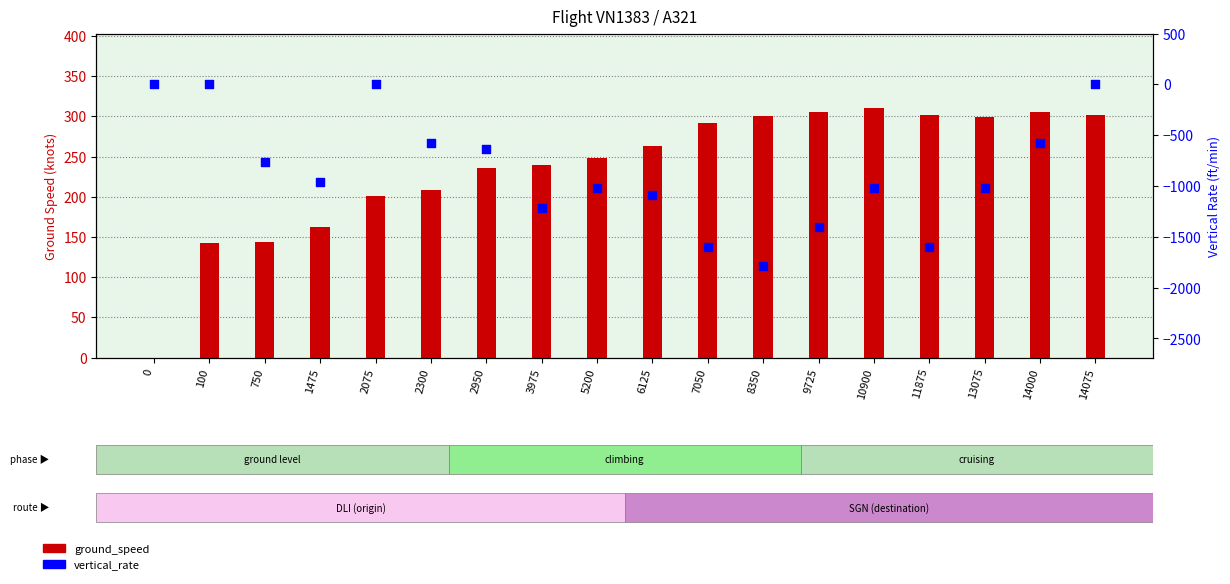

Which series contains the highest Y value?

ground_speed